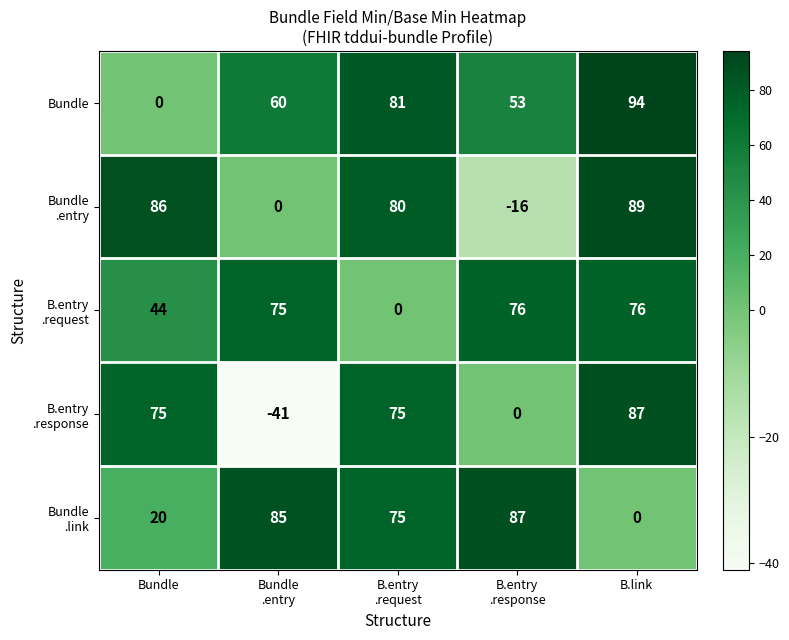

Which series has the largest total across all categories?

Bundle